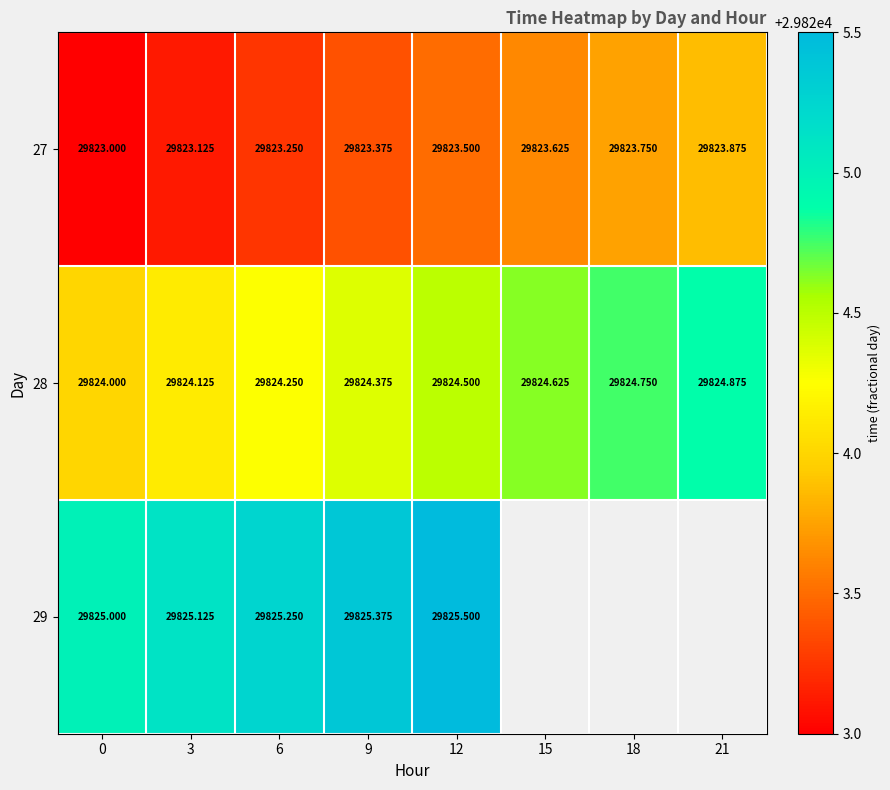

True or false: 28 has a value of 29824.8 at 18.

True